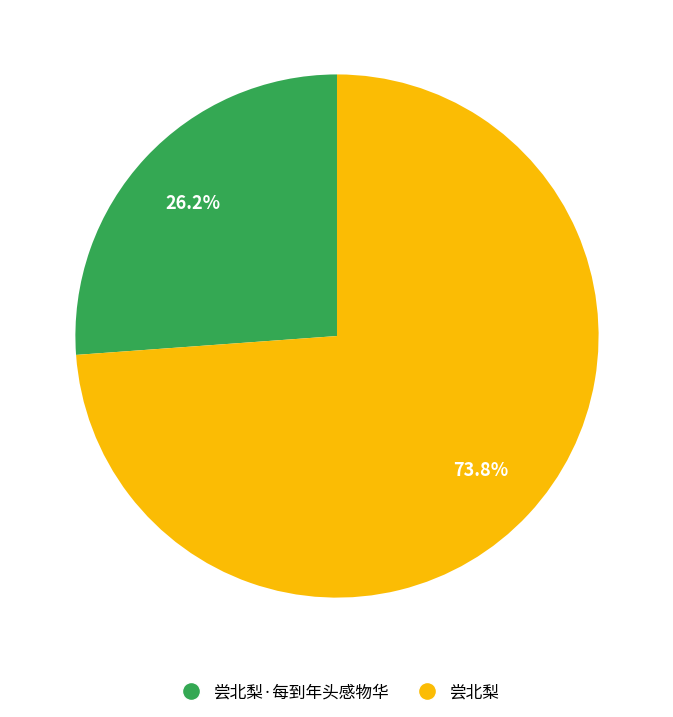

Does any single category account for the majority?

Yes